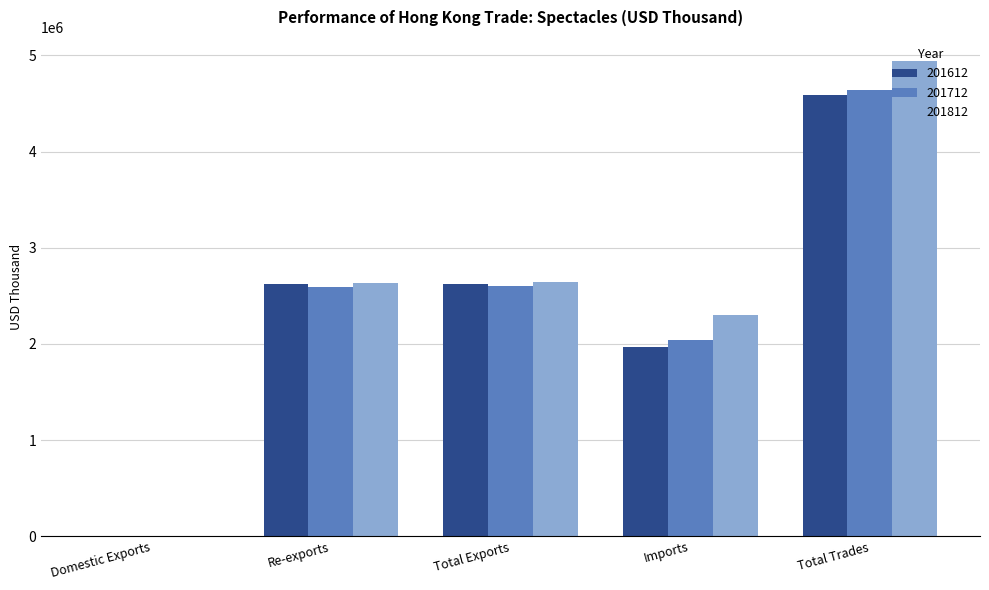

How many groups of bars are there?

5